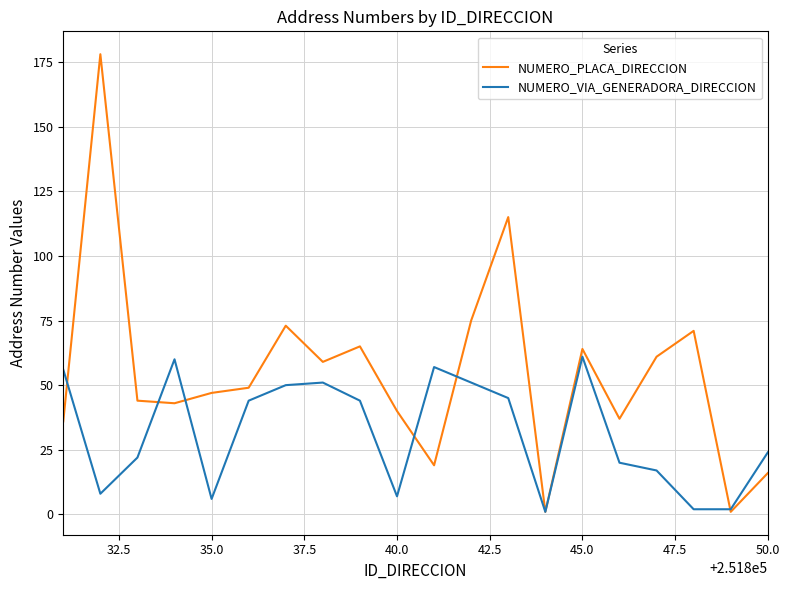

Rank the series by their average value, from lowest to highest.

NUMERO_VIA_GENERADORA_DIRECCION, NUMERO_PLACA_DIRECCION